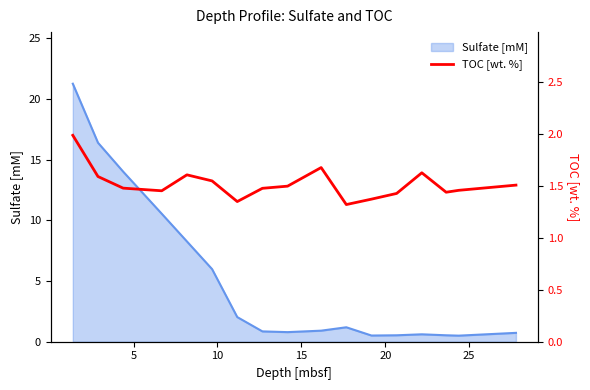

What is the greatest value displayed?

2.0